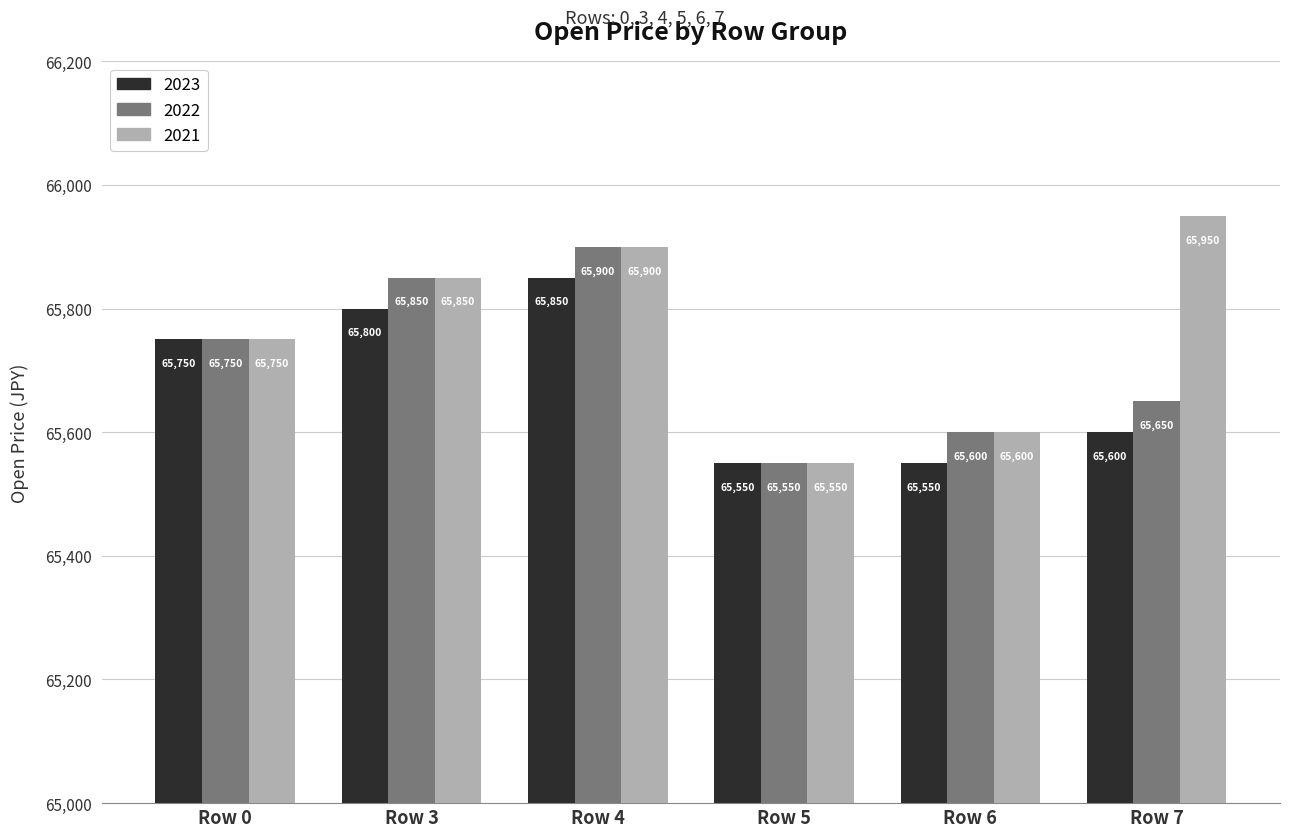

Reading left to right, list all the values displayed in this chart.

2023: Row 0=65750	Row 3=65800	Row 4=65850	Row 5=65550	Row 6=65550	Row 7=65600
2022: Row 0=65750	Row 3=65850	Row 4=65900	Row 5=65550	Row 6=65600	Row 7=65650
2021: Row 0=65750	Row 3=65850	Row 4=65900	Row 5=65550	Row 6=65600	Row 7=65950